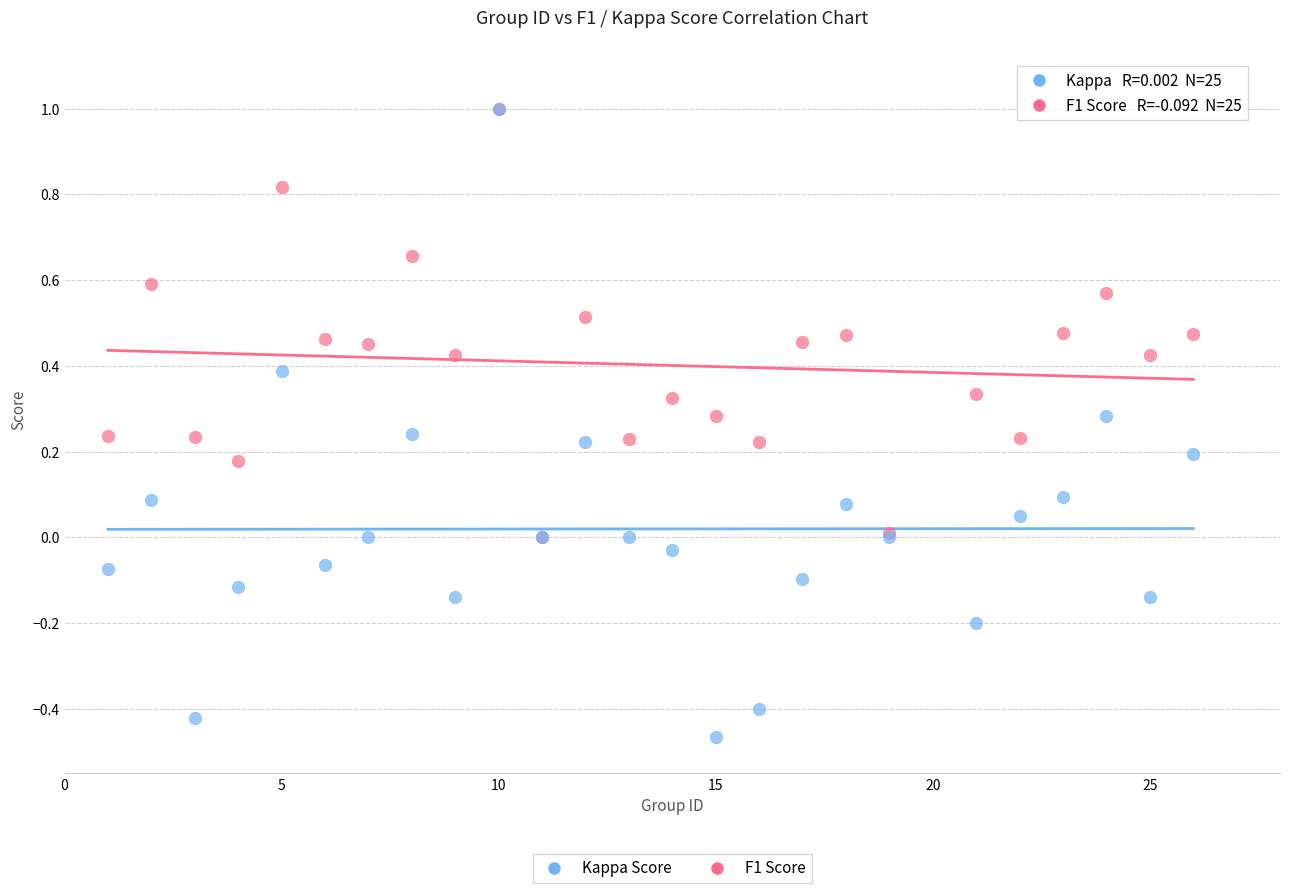

What are all the series names shown in the legend?

Kappa Score, F1 Score